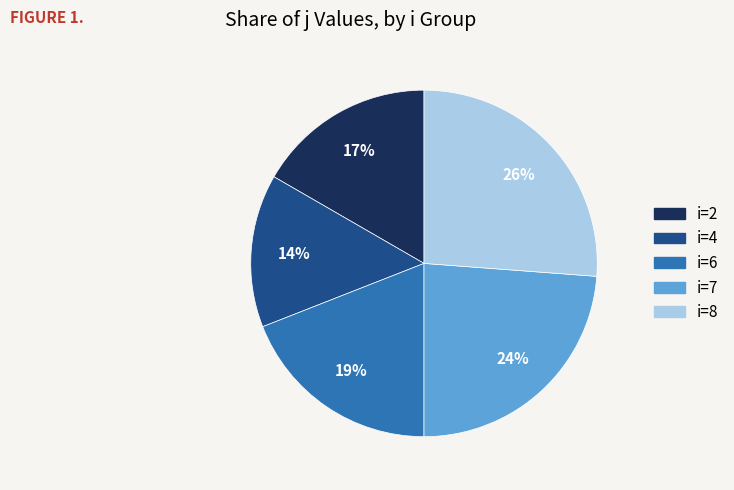

To the nearest percent, what is the difference between the largest and smallest slice percentages?

12%